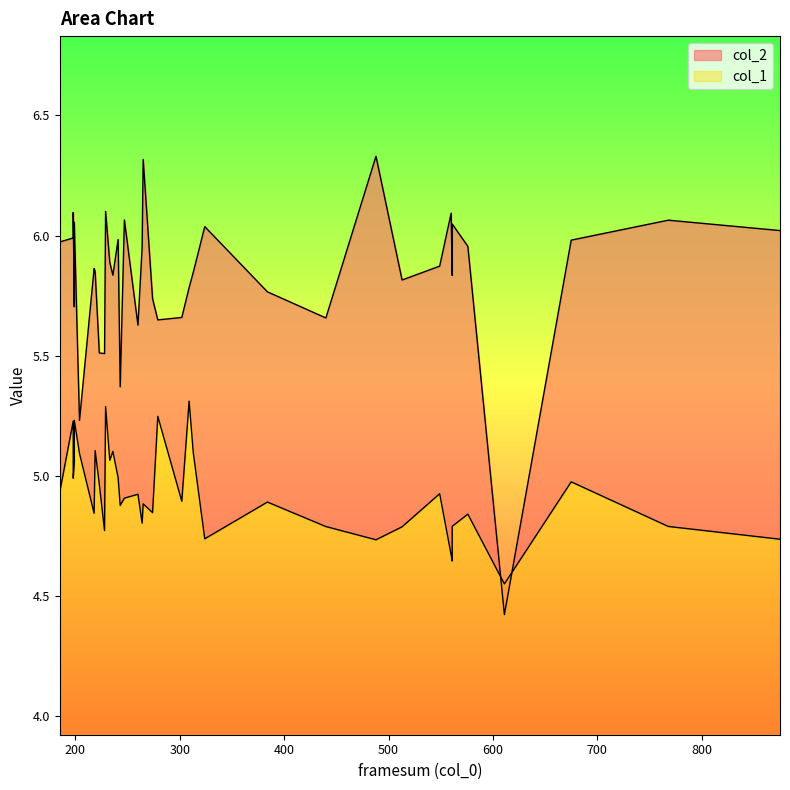

What is the minimum value shown in the chart?

4.4